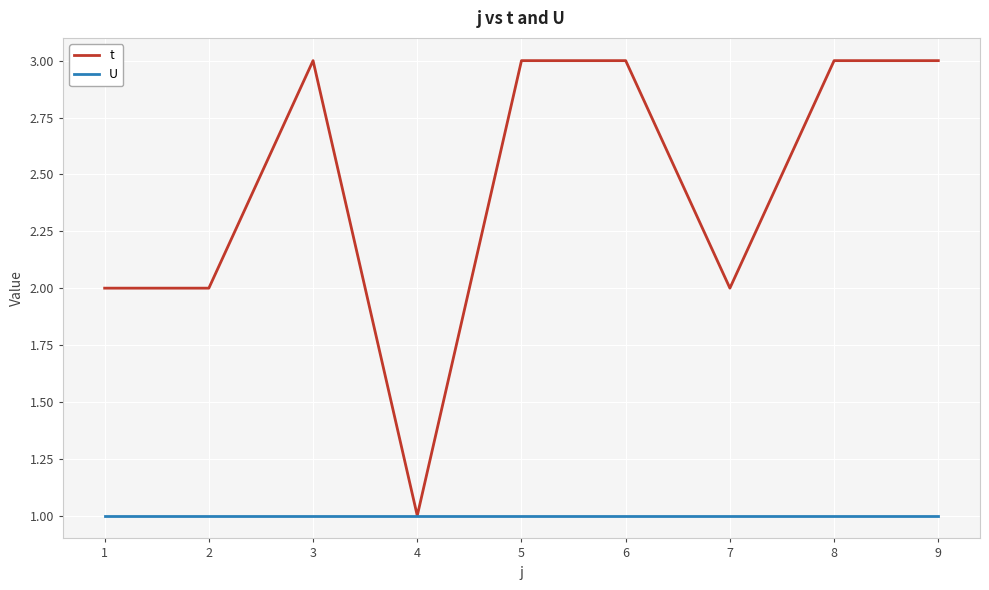

List the series in order of their overall mean, lowest first.

U, t